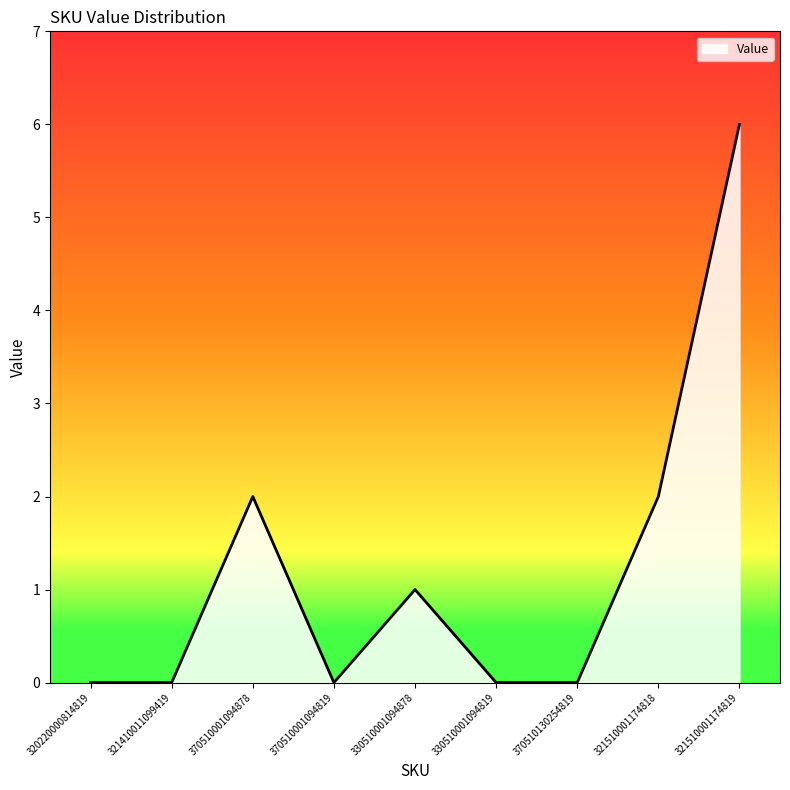

What is the average value?

1